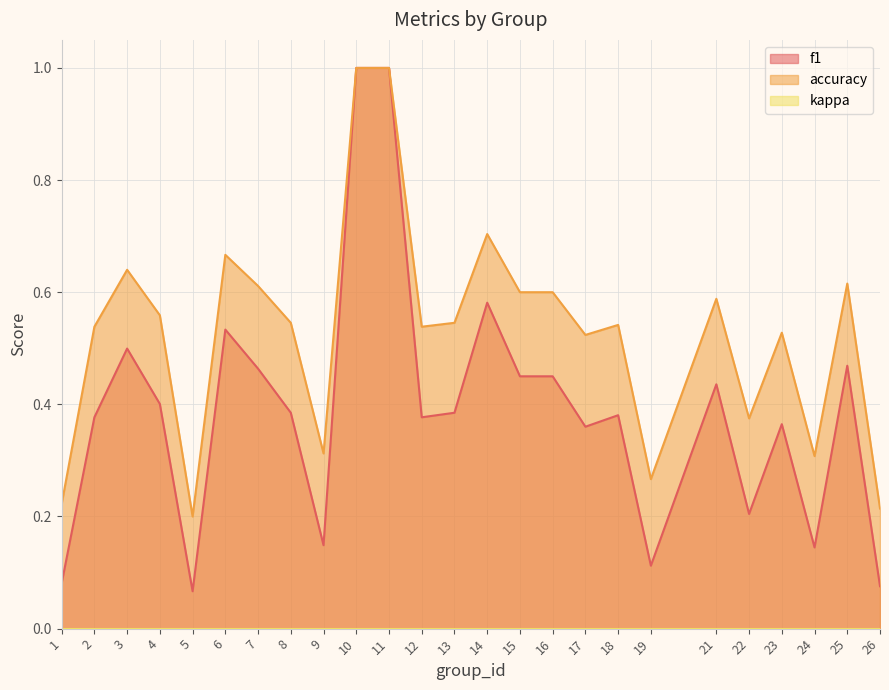

What is the highest value of the f1 series?

1.0